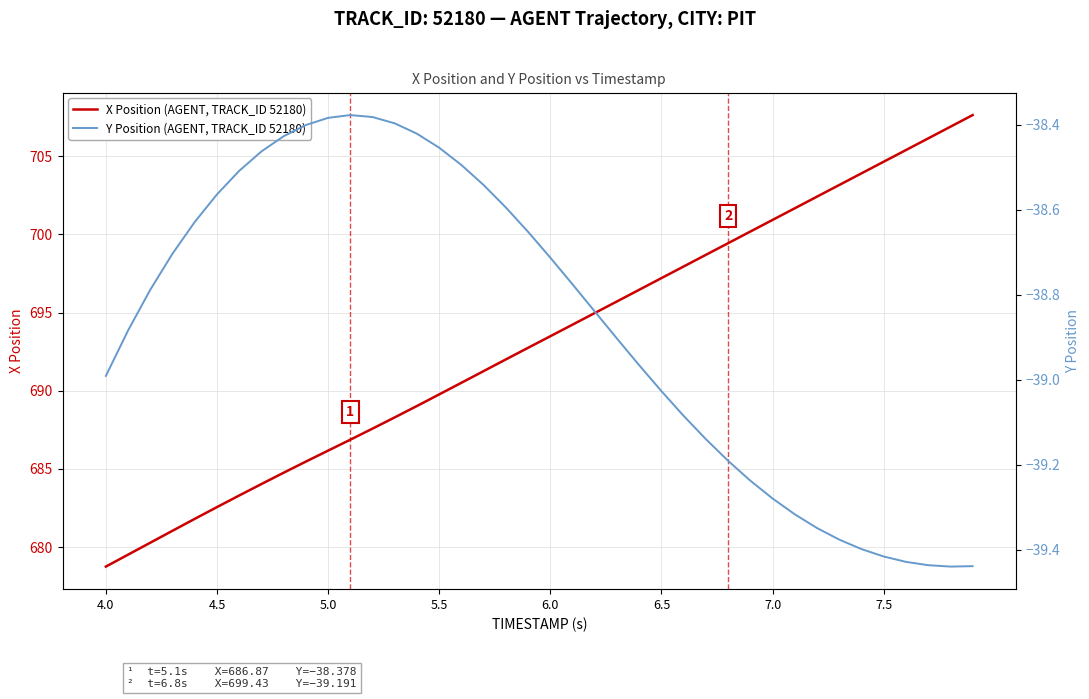

Which category has the lowest value in the X Position (AGENT, TRACK_ID 52180) series?

4.0